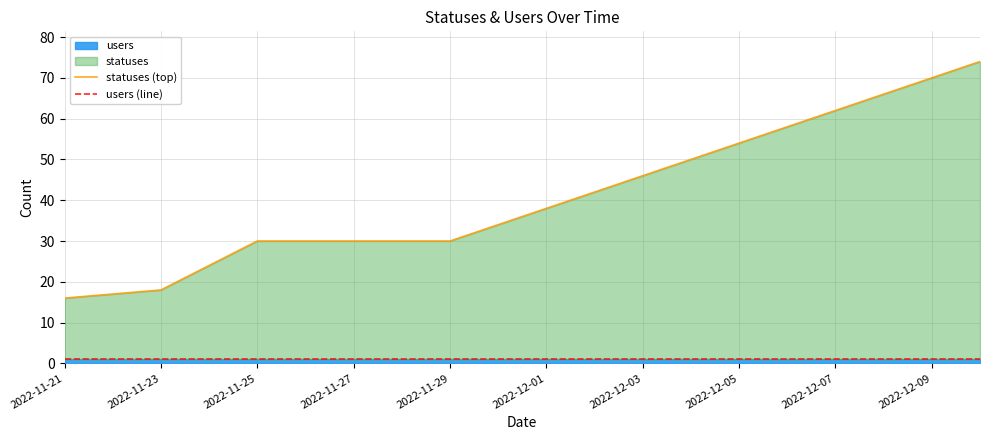

True or false: statuses (top) and users (line) cross at least once.

False